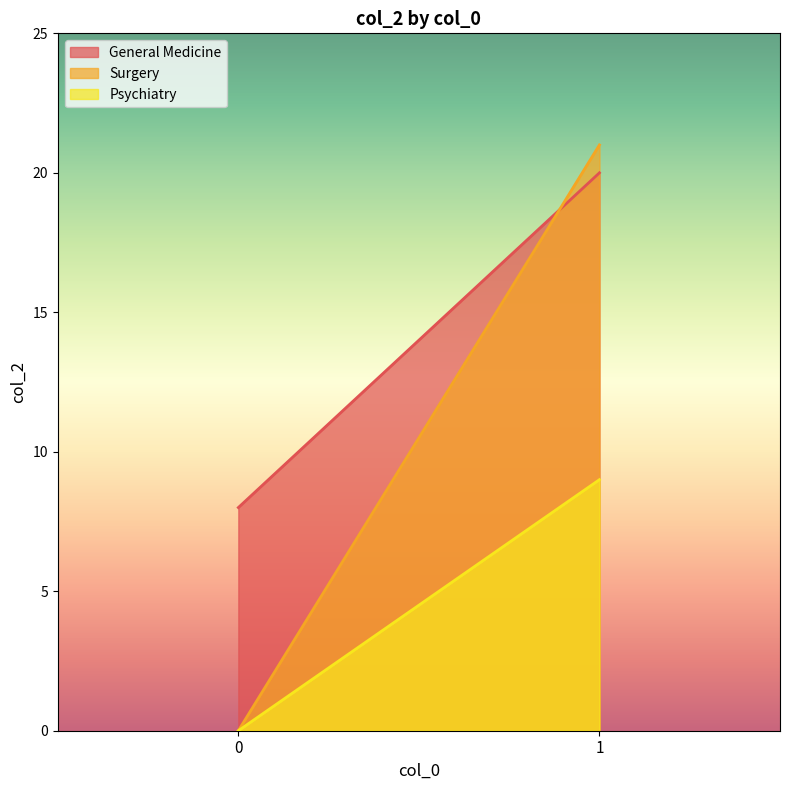

Count the number of data series in this chart.

3